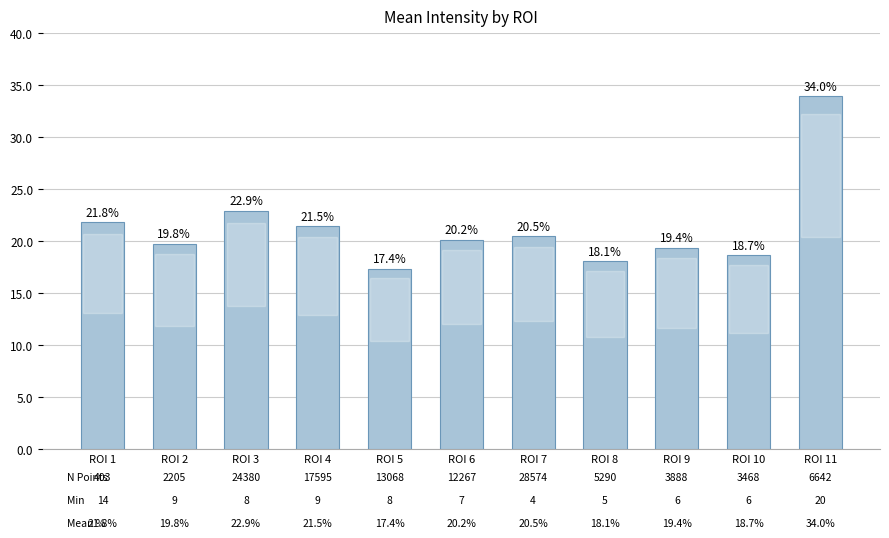

Reading left to right, transcribe all the data shown in this chart.

ROI 1=21.8	ROI 2=19.8	ROI 3=22.9	ROI 4=21.5	ROI 5=17.4	ROI 6=20.2	ROI 7=20.5	ROI 8=18.1	ROI 9=19.4	ROI 10=18.7	ROI 11=34.0